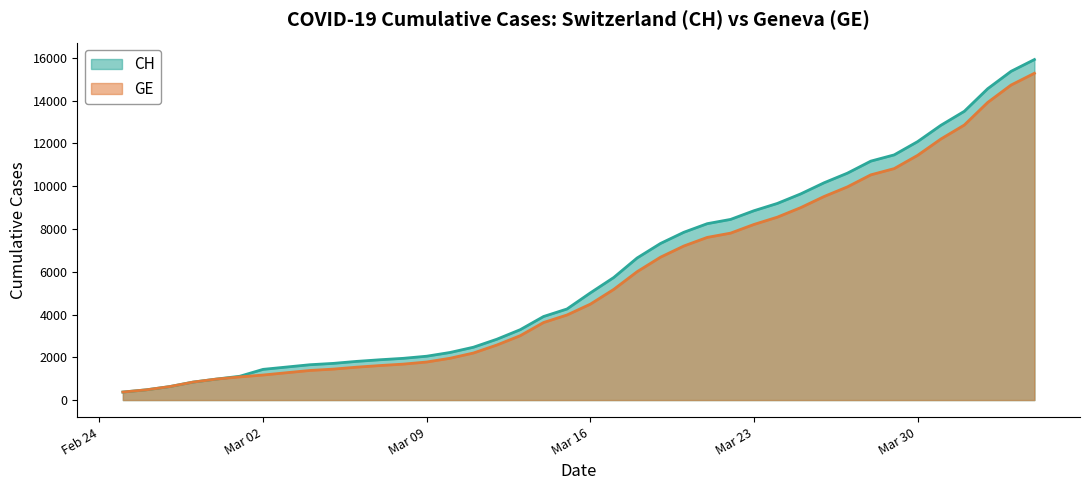

Does the chart display data point markers on the line(s)?

No